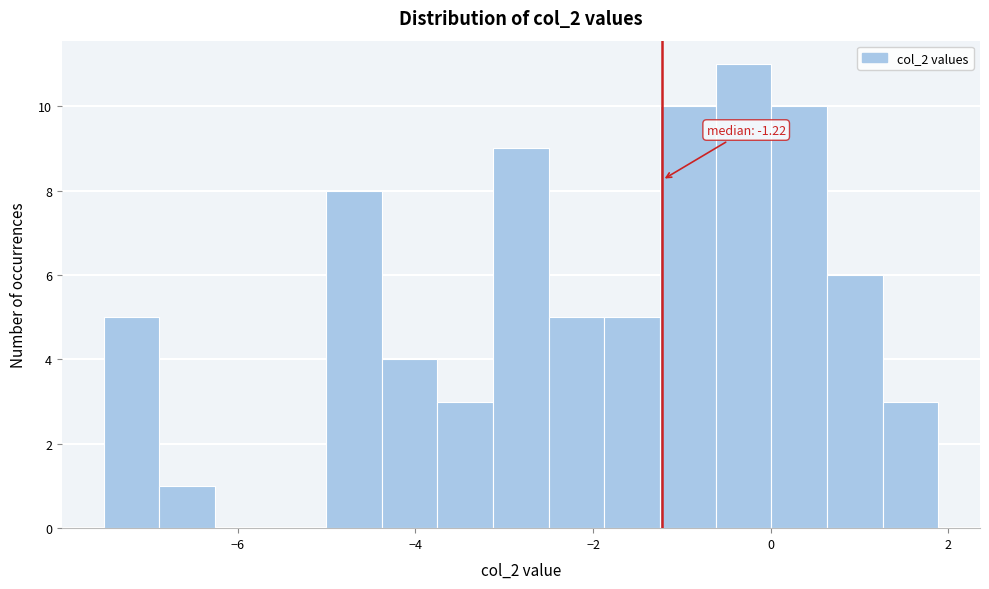

Read against the x-axis, roughly where is the centre of the tallest bar?

-0.4